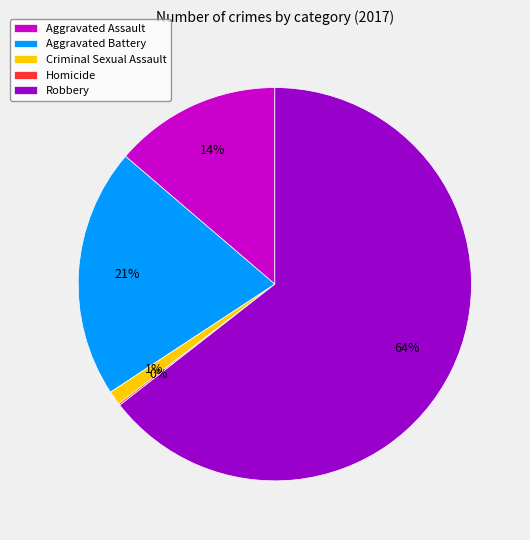

What is the largest slice in the pie chart?

Robbery